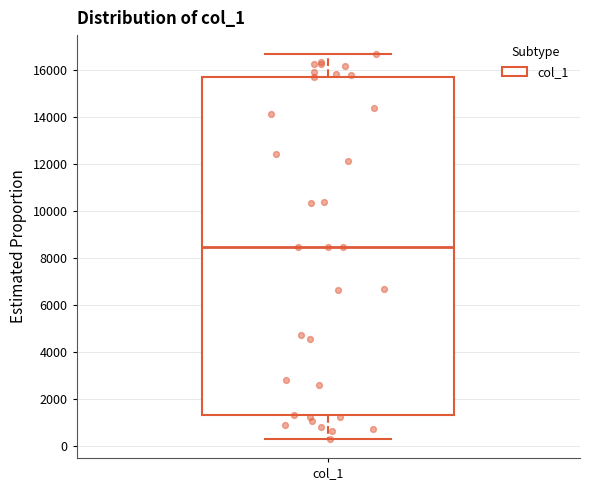

Where is the lower edge of the box for col_1 on the y-axis? The values are not printed on the chart, so give them approximately, as read against the axis.

1400